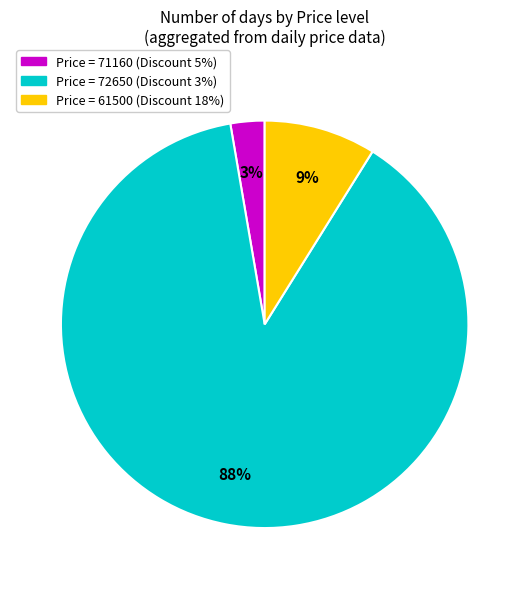

To the nearest percent, what is the average slice percentage?

33%